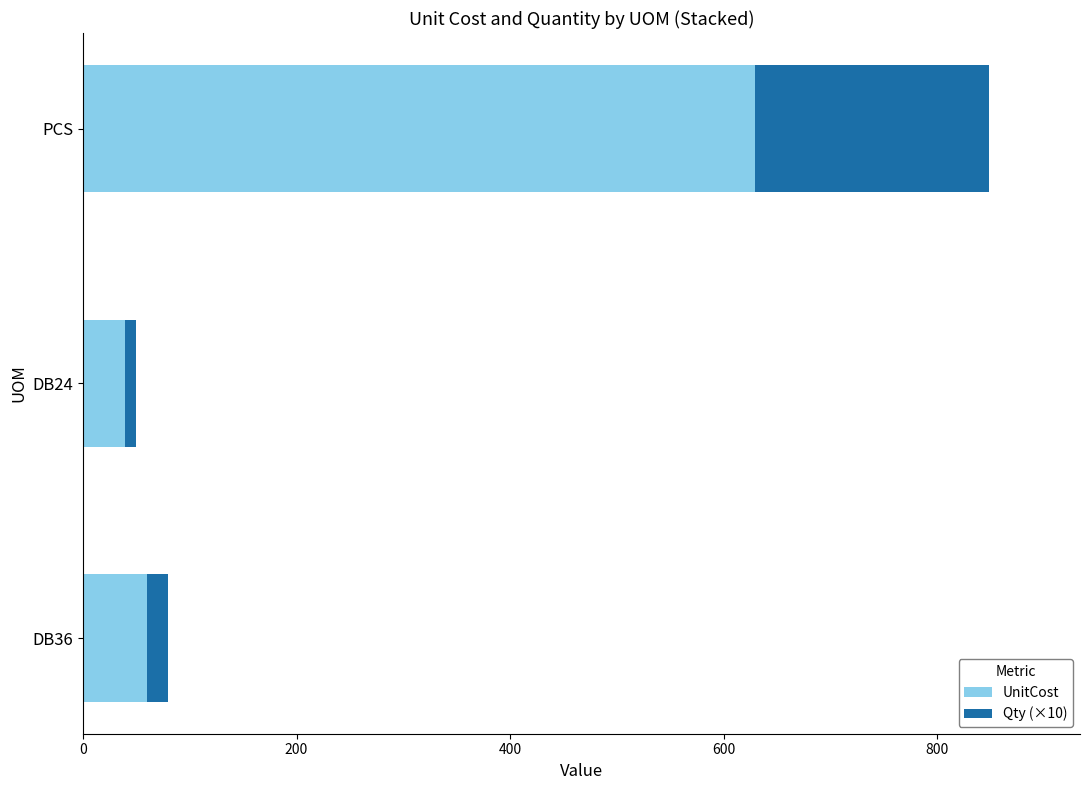

The UnitCost series shows 106.8 at DB36. True or false?

False